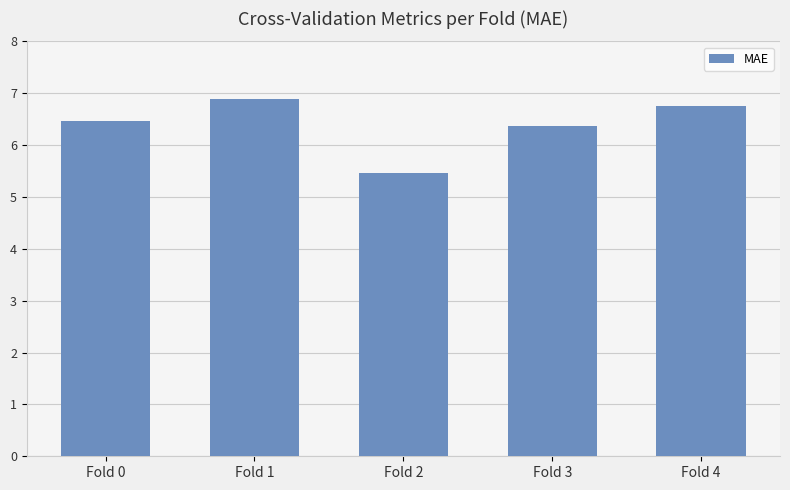

What is the value of the 2nd bar from the left?

6.9